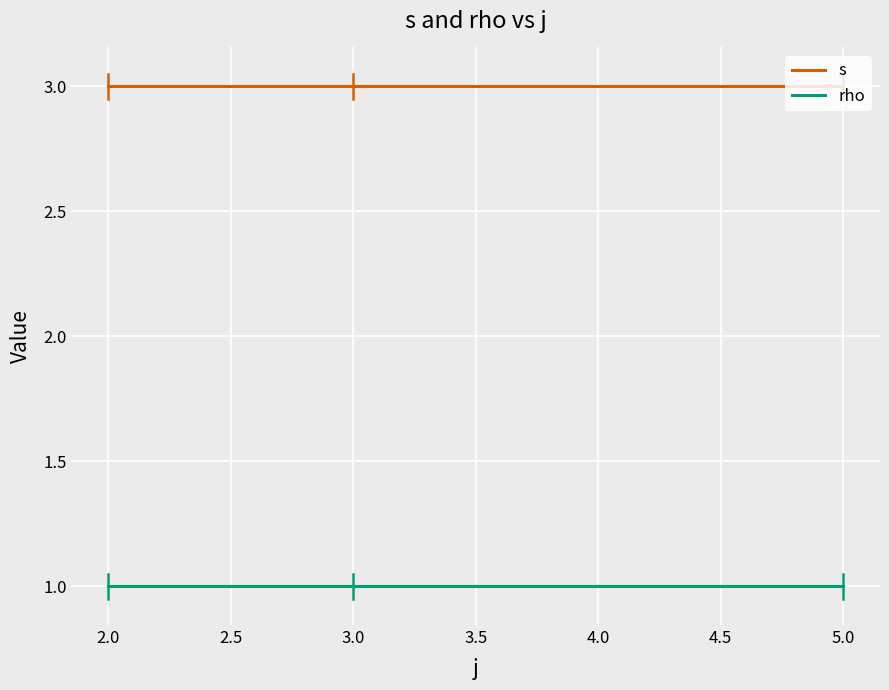

List the series in order of their overall mean, lowest first.

rho, s